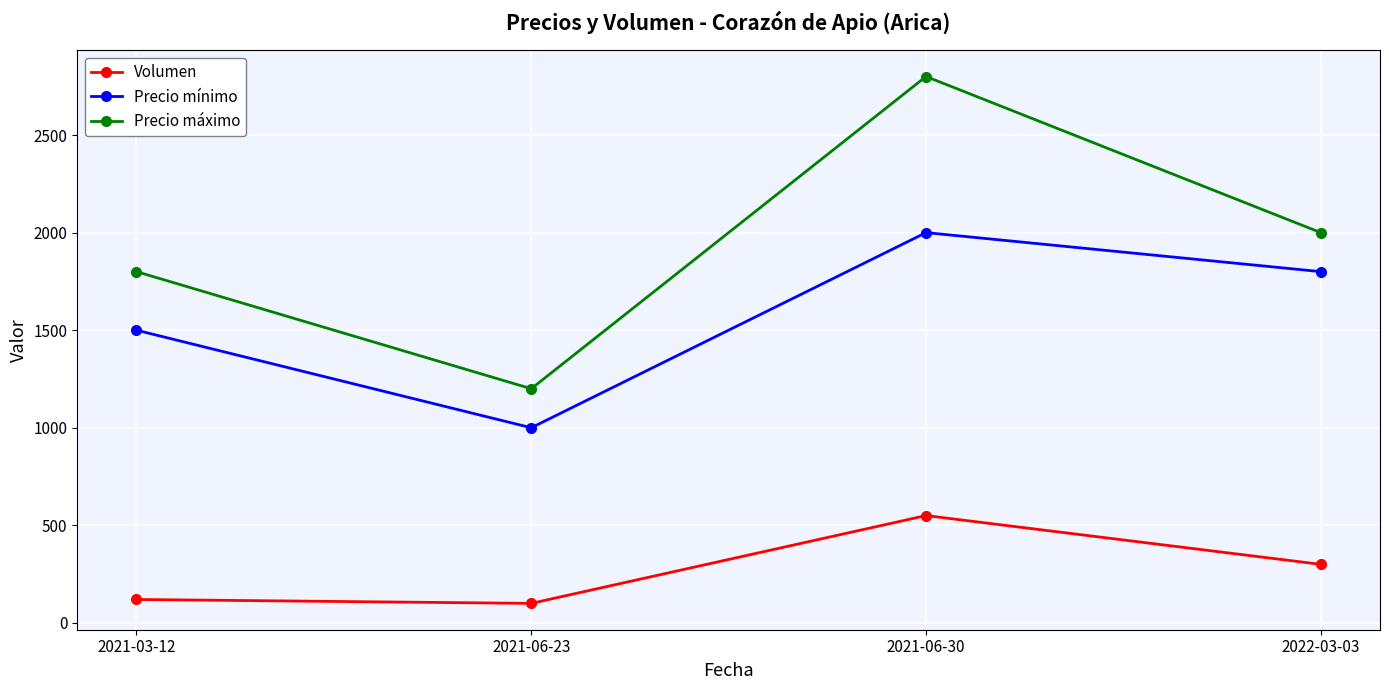

What is the label of the 4th point from the right?

2021-03-12